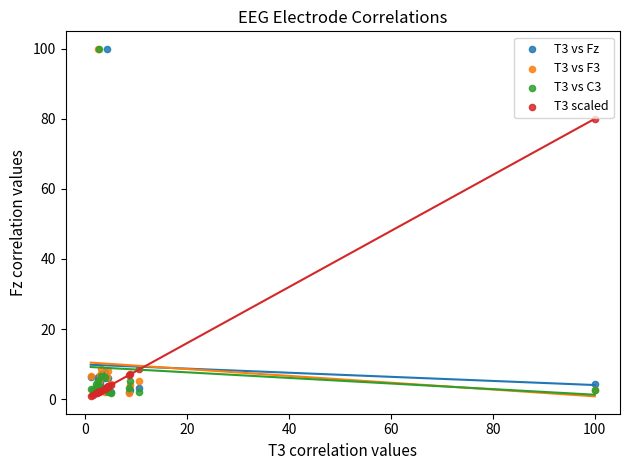

Across all series, what Y value is closest to 50?

80.0